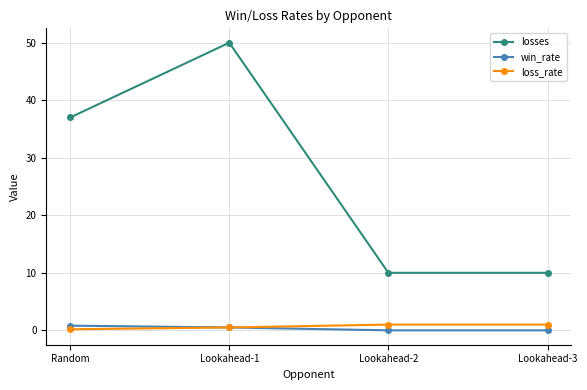

What is the spread (max minus min) of values at Lookahead-1?

49.5